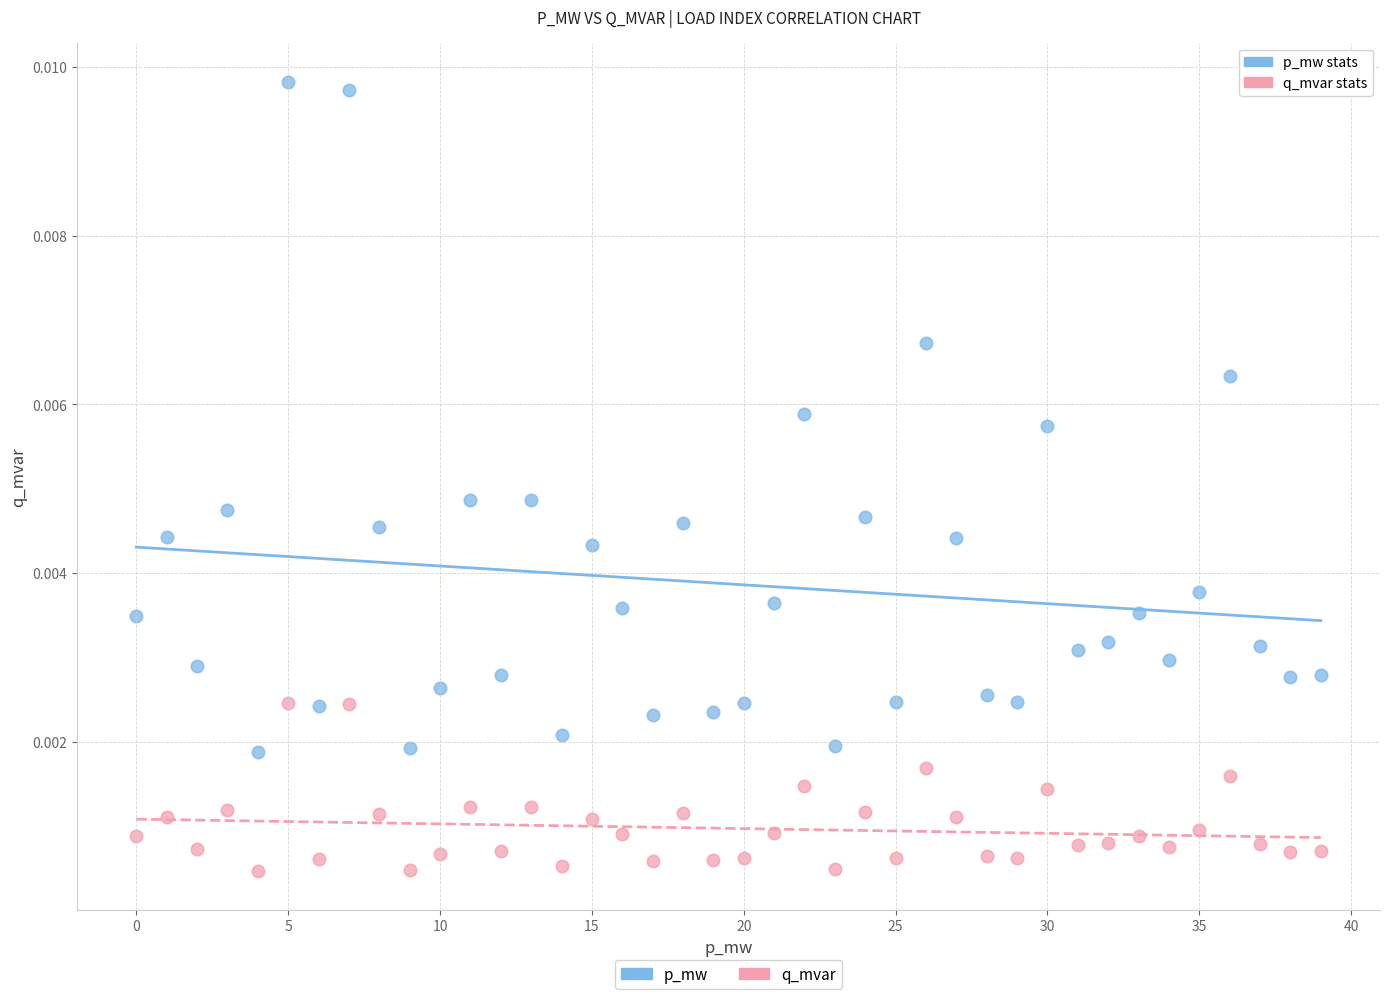

Which series reaches the maximum Y coordinate?

p_mw